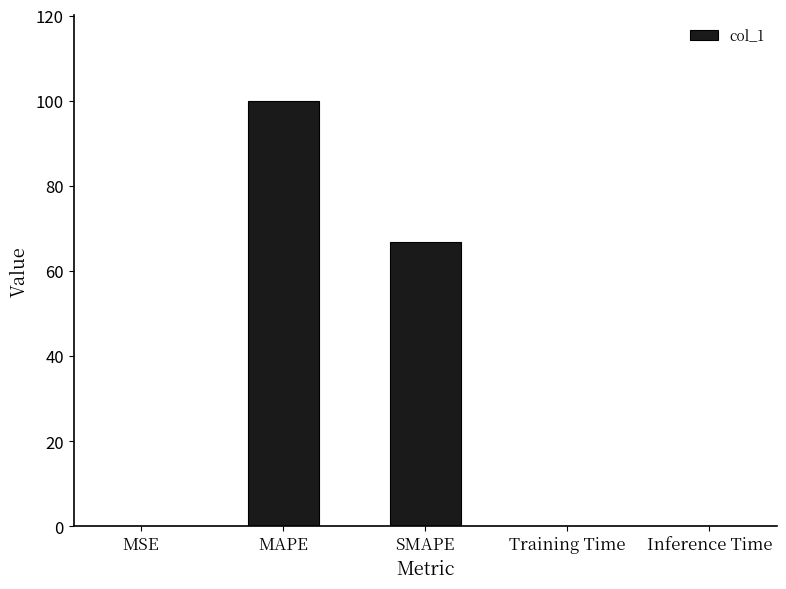

Where is the data nearest to the value 50?

SMAPE